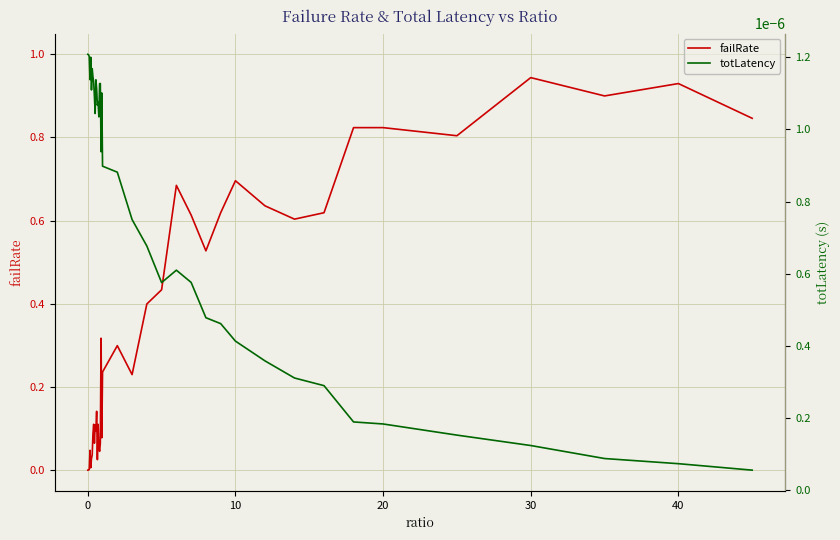

Which series has the largest range (max minus min)?

failRate